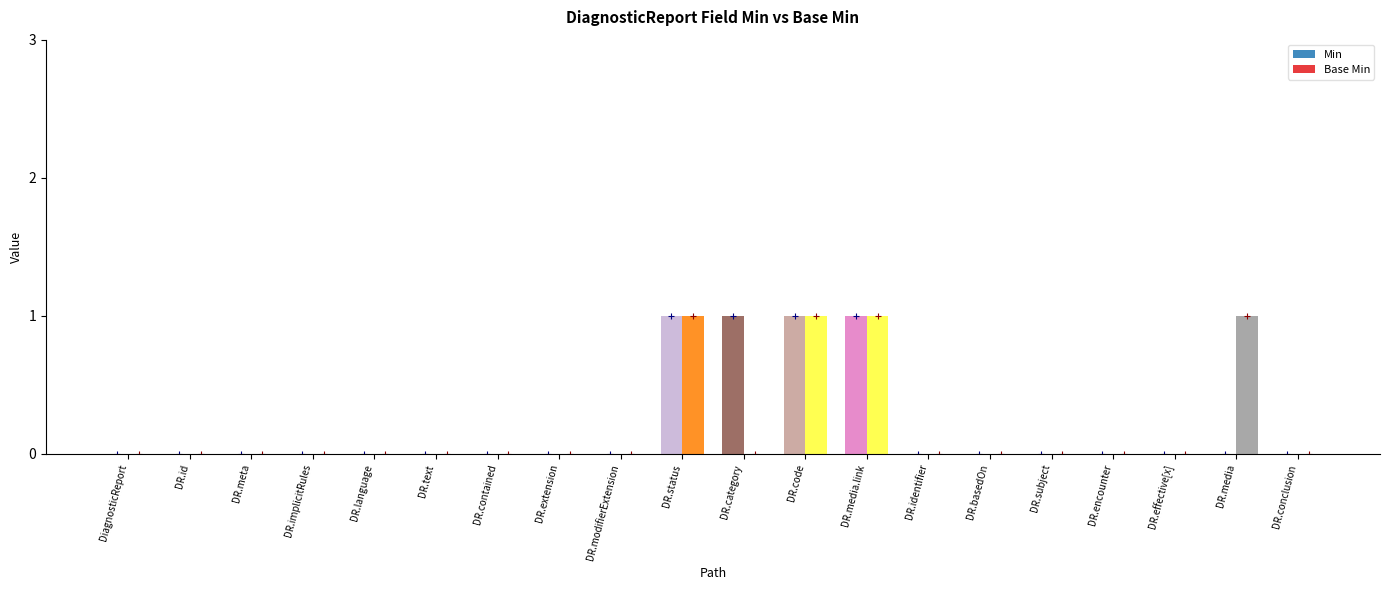

What is the maximum value for Base Min?

1